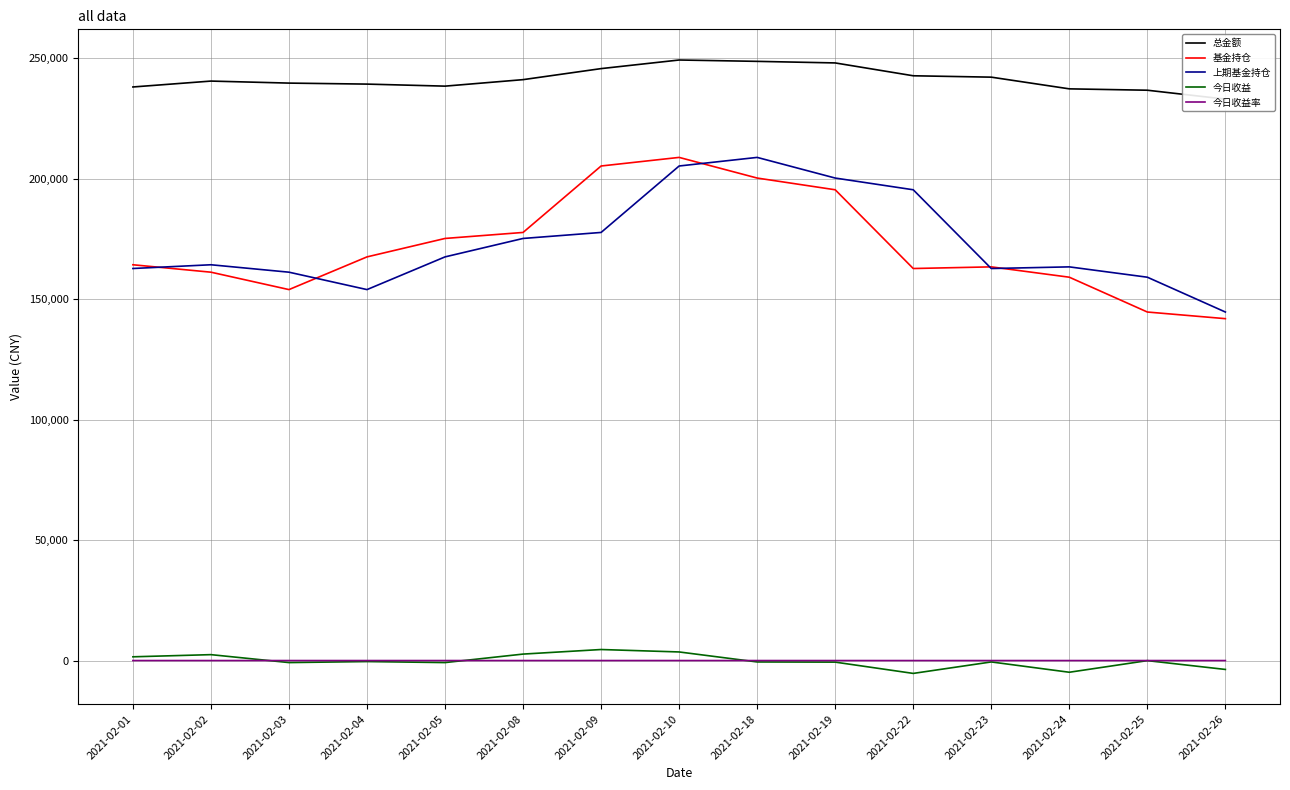

At which category is the sum across all series the highest?

2021-02-10